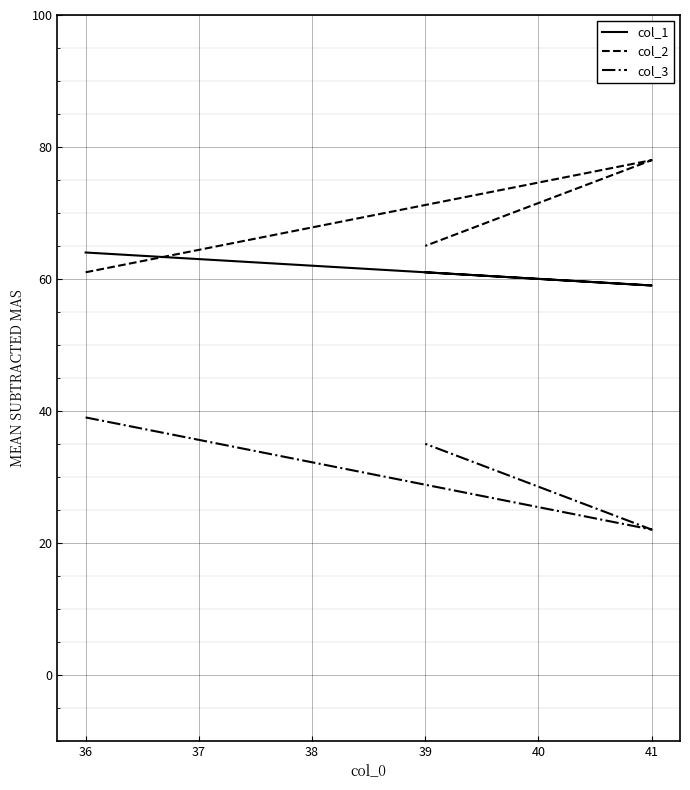

Reading left to right, what are all the values shown in this chart?

col_1: 64	59	61
col_2: 61	78	65
col_3: 39	22	35